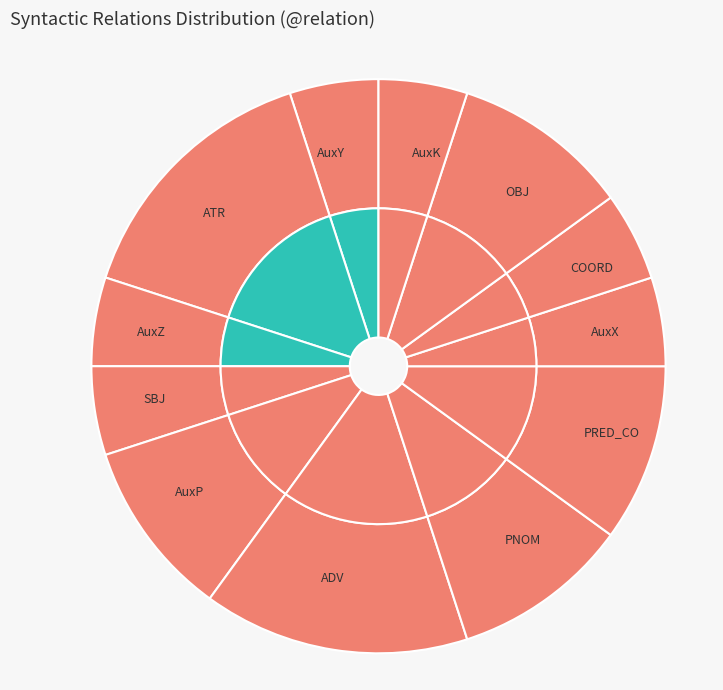

To the nearest percent, what percentage of the pie is AuxK?

5%